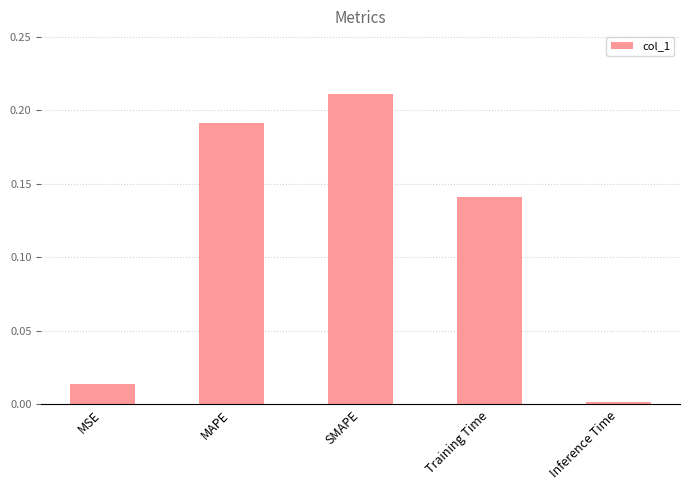

What is the label of the 1st bar from the left?

MSE